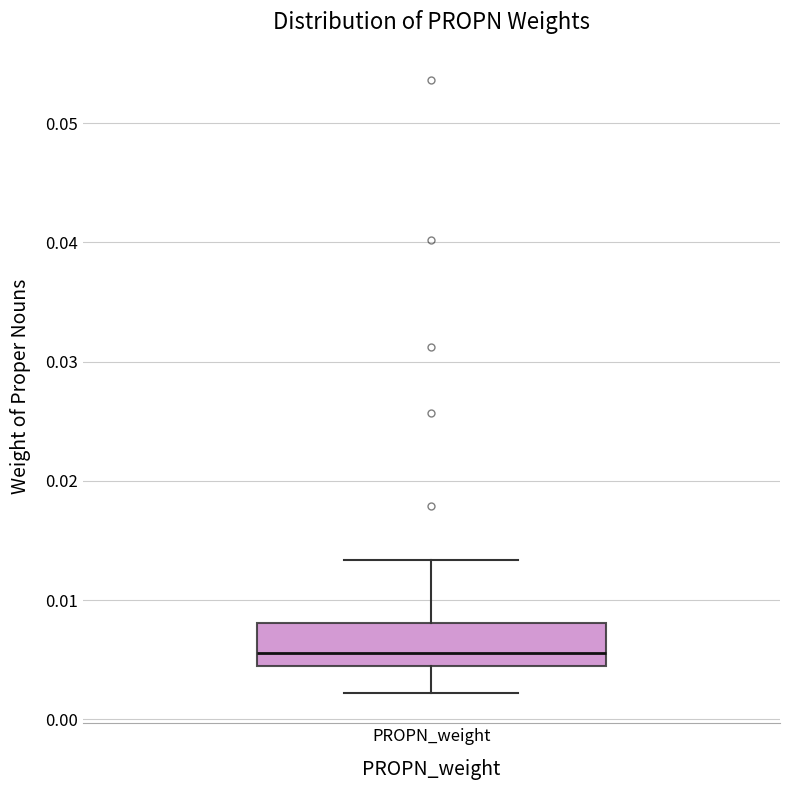

Transcribe this box plot: give where the median line is, the range the box spans, and where the two whiskers end, as read against the y-axis. The values are not printed on the chart, so give them approximately, as read against the axis.

median 0.006, box 0.004 to 0.008, whiskers 0.002 to 0.013